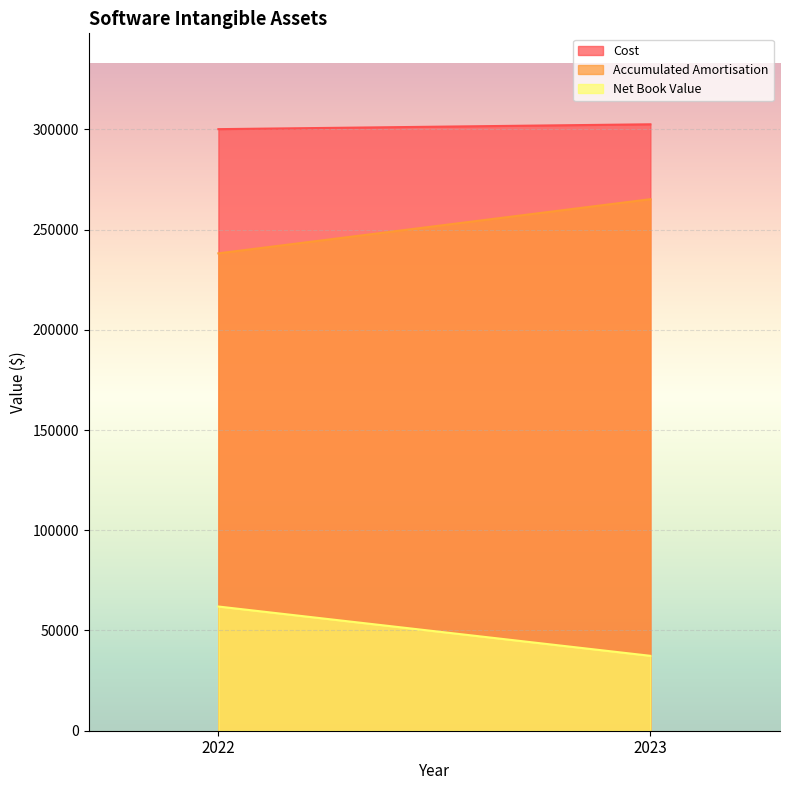

What are all the series names shown in the legend?

Cost, Accumulated Amortisation, Net Book Value